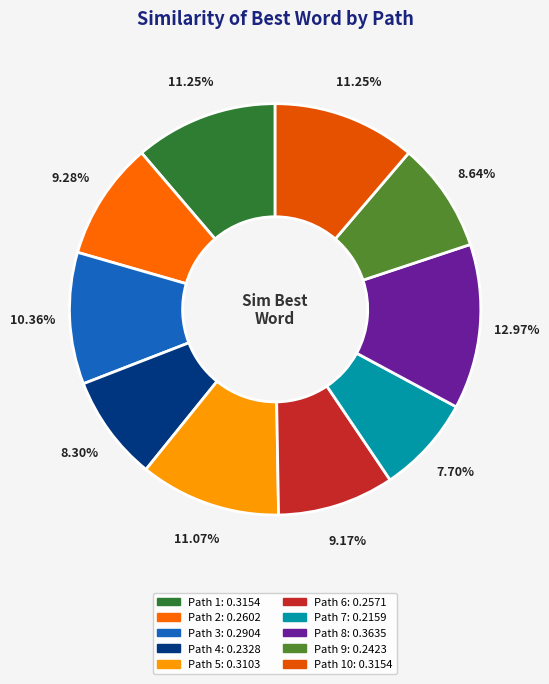

What is the smallest slice in the pie chart?

7